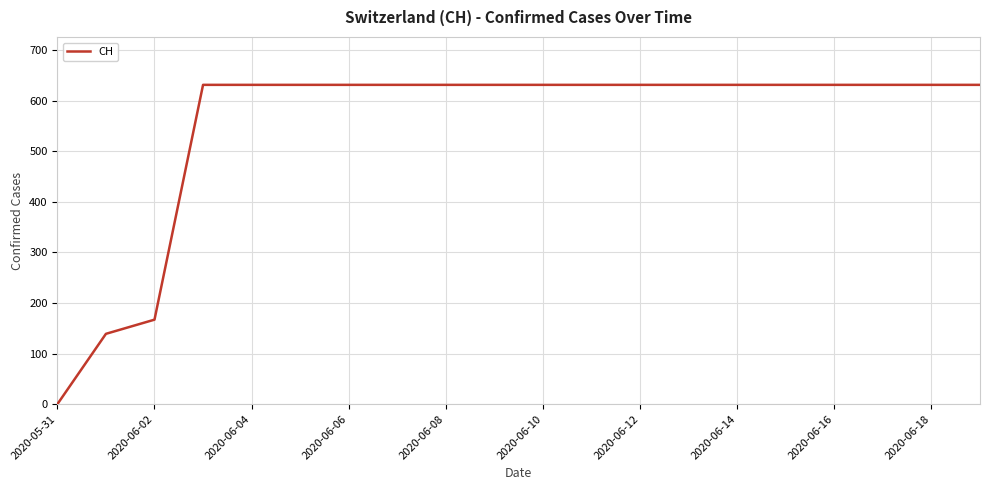

What is the difference between the maximum and minimum values?

631